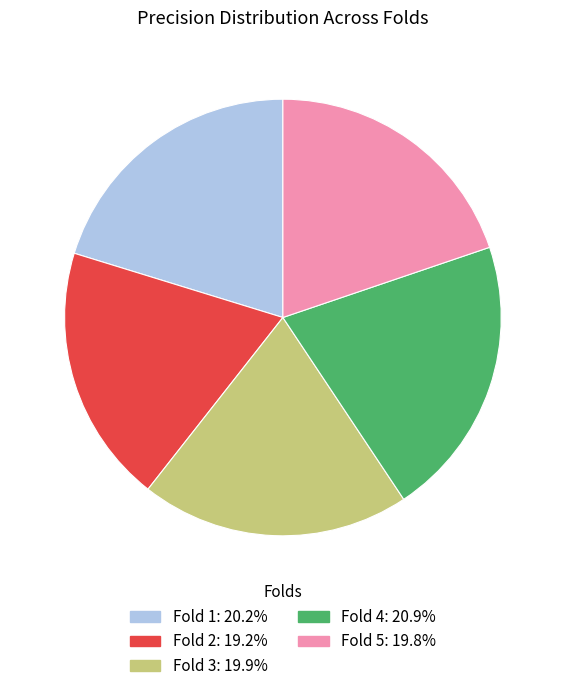

Which slice is the largest?

Fold 4